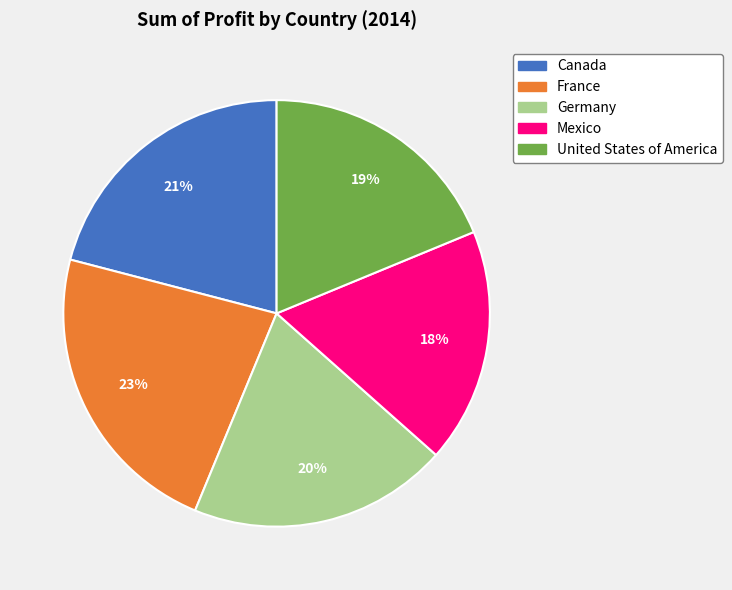

To the nearest percent, what is the average slice percentage?

20%